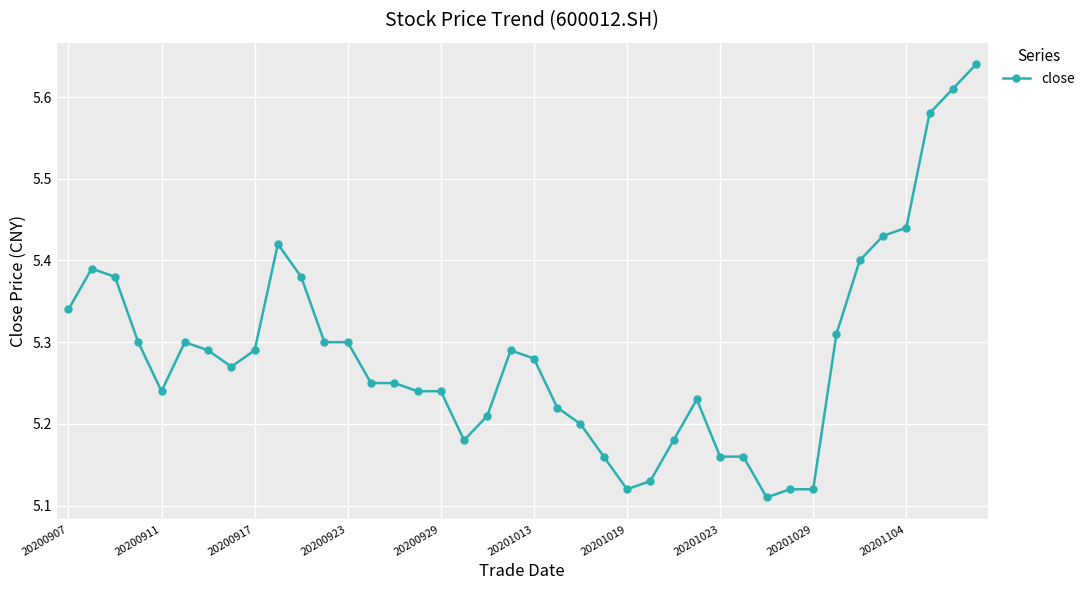

Count the values in the range 5 to 6.

40